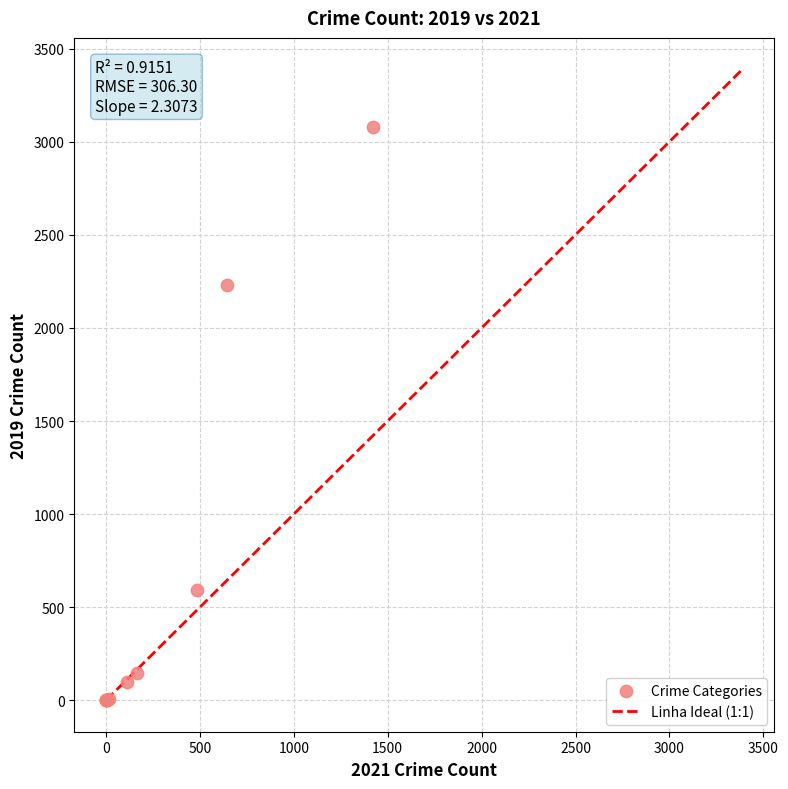

What Y value in the scatter plot is closest to 1540?

2230